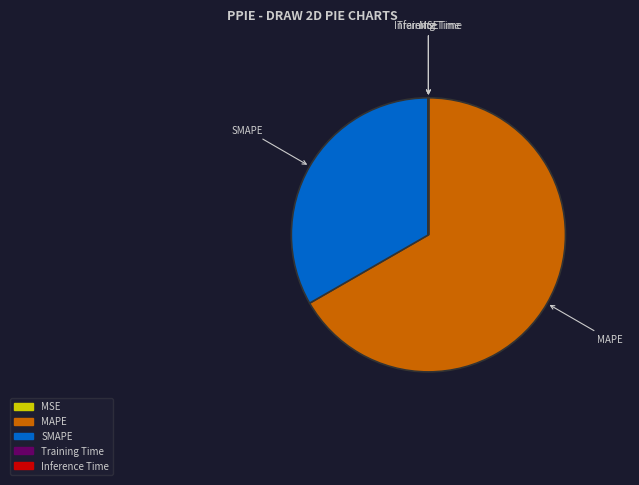

Does any single category account for the majority?

Yes